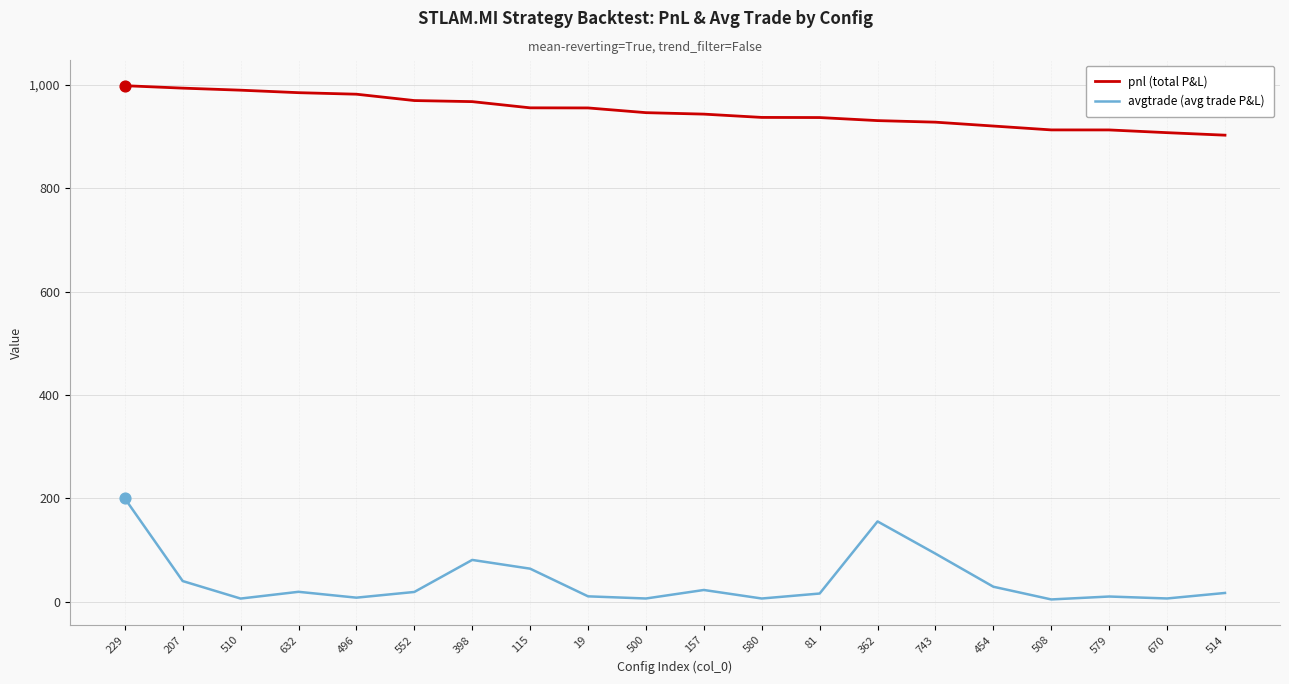

At how many categories does at least one series exceed 589?

20